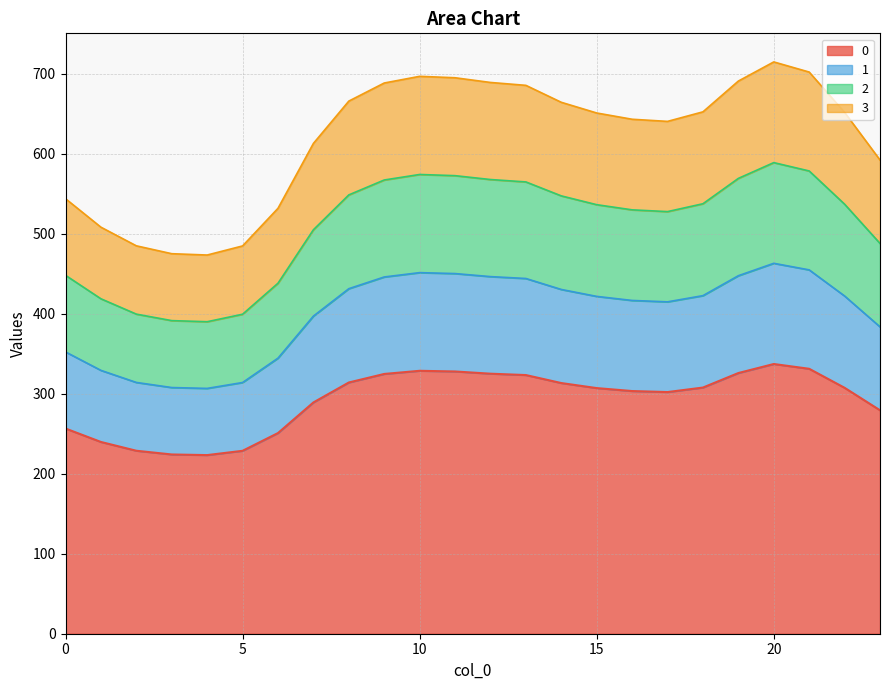

Does the chart have visible grid lines?

Yes